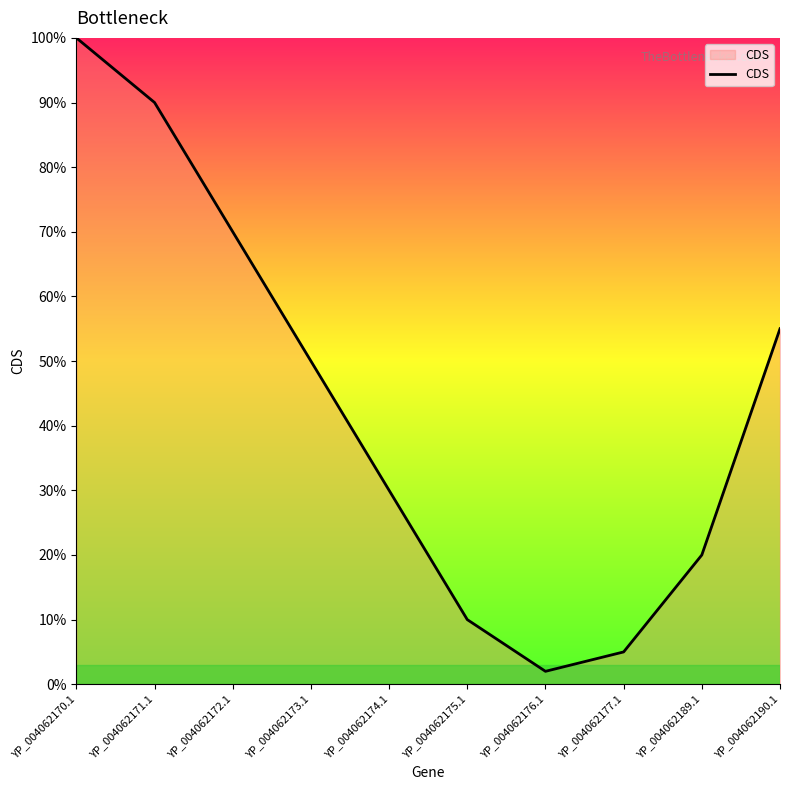

List the labels in order of value, largest first.

YP_004062170.1, YP_004062171.1, YP_004062172.1, YP_004062190.1, YP_004062173.1, YP_004062174.1, YP_004062189.1, YP_004062175.1, YP_004062177.1, YP_004062176.1